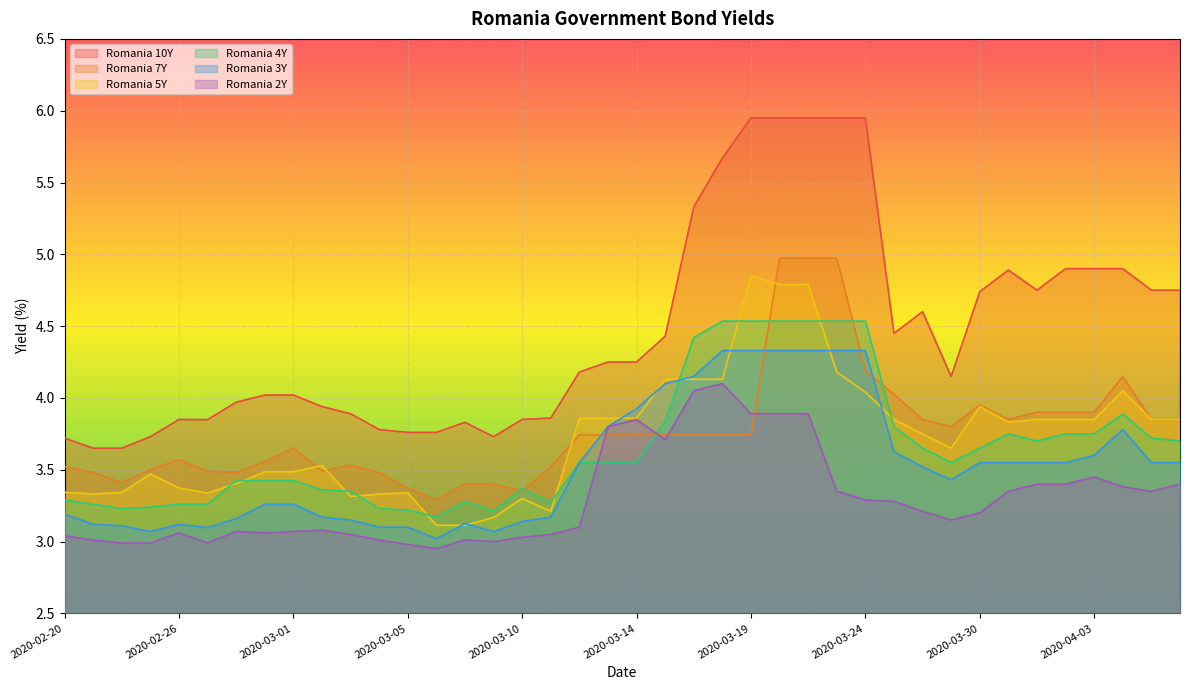

True or false: Romania 10Y and Romania 4Y intersect in this chart.

False